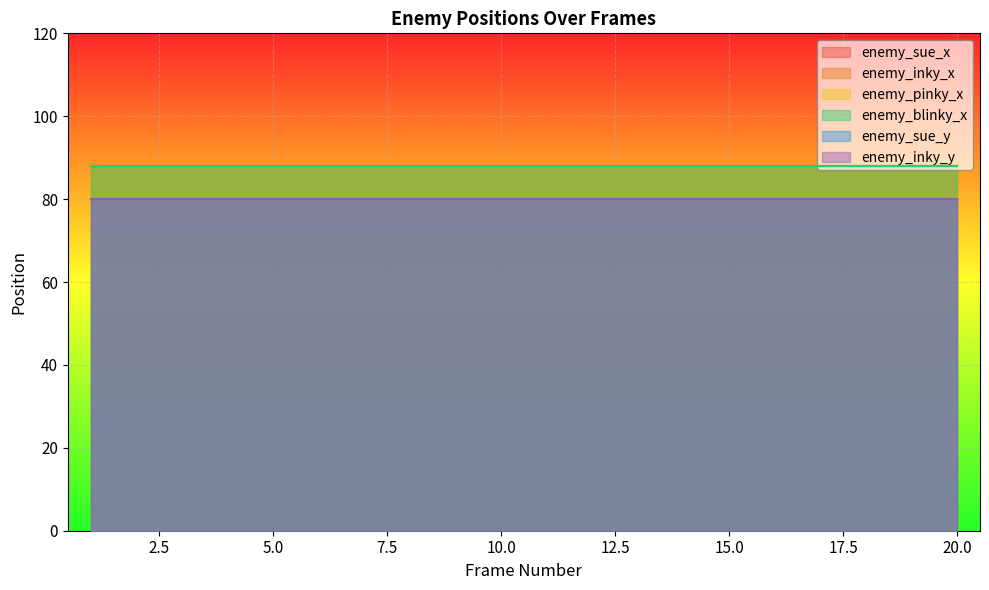

Rank the series by their maximum value, from lowest to highest.

enemy_sue_y, enemy_inky_y, enemy_sue_x, enemy_inky_x, enemy_pinky_x, enemy_blinky_x